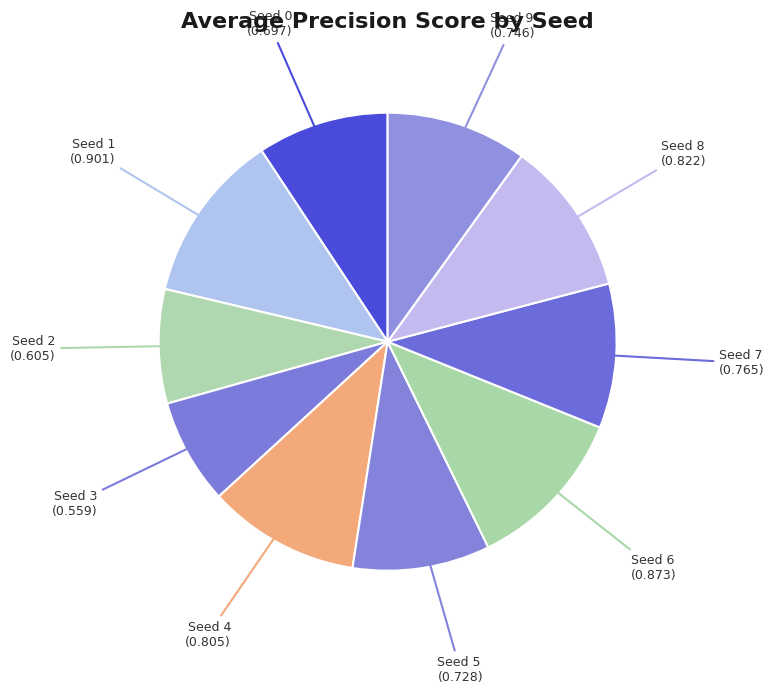

Combined, do Seed 5 and Seed 1 account for over 50%?

No